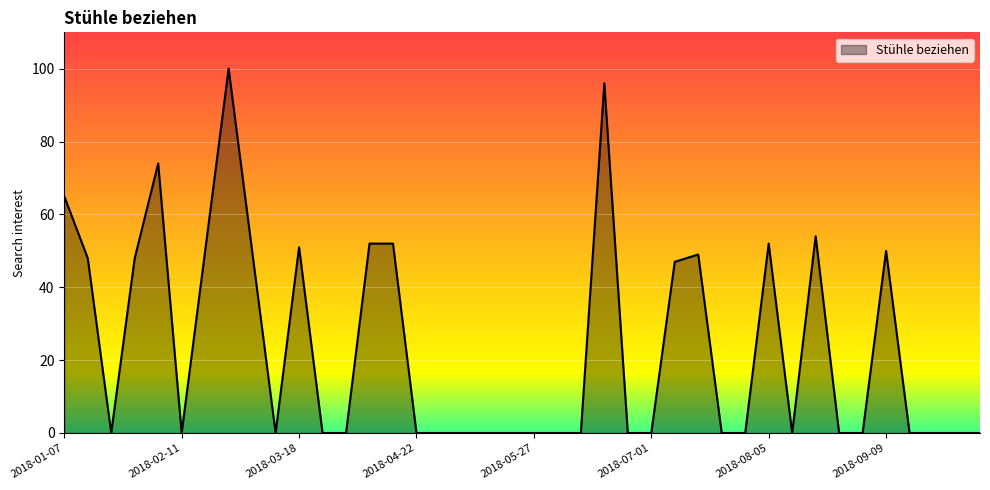

True or false: the data has more than 2 interior local peaks.

True